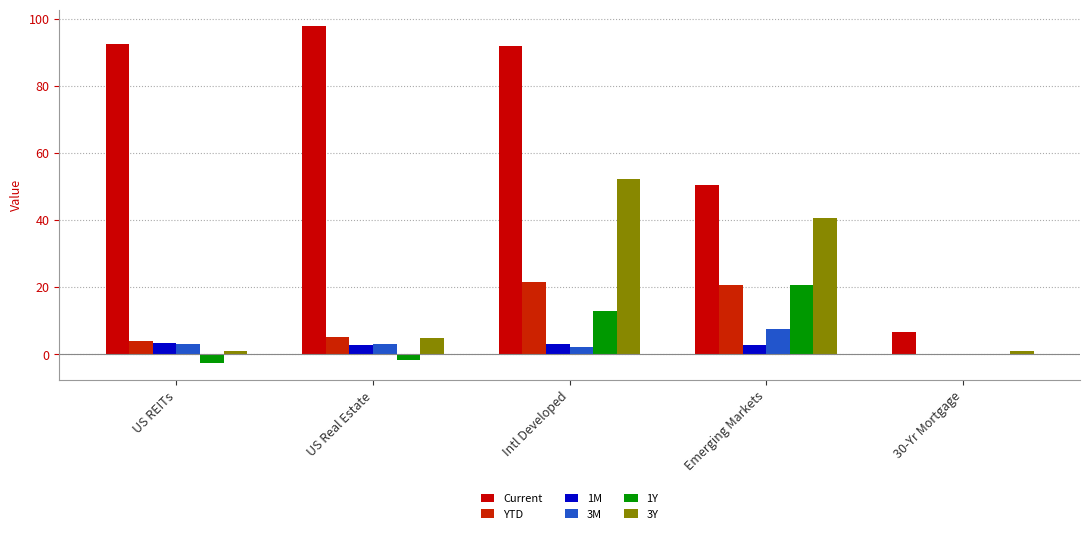

Reading left to right, transcribe all the data shown in this chart.

Current: US REITs=92.5	US Real Estate=97.8	Intl Developed=91.8	Emerging Markets=50.5	30-Yr Mortgage=6.5
YTD: US REITs=3.8	US Real Estate=5.1	Intl Developed=21.4	Emerging Markets=20.6	30-Yr Mortgage=-0.3
1M: US REITs=3.3	US Real Estate=2.6	Intl Developed=3.1	Emerging Markets=2.8	30-Yr Mortgage=-0.2
3M: US REITs=2.9	US Real Estate=2.9	Intl Developed=2.3	Emerging Markets=7.5	30-Yr Mortgage=-0.3
1Y: US REITs=-2.7	US Real Estate=-1.7	Intl Developed=12.9	Emerging Markets=20.5	30-Yr Mortgage=0.2
3Y: US REITs=0.8	US Real Estate=4.8	Intl Developed=52.2	Emerging Markets=40.6	30-Yr Mortgage=0.8